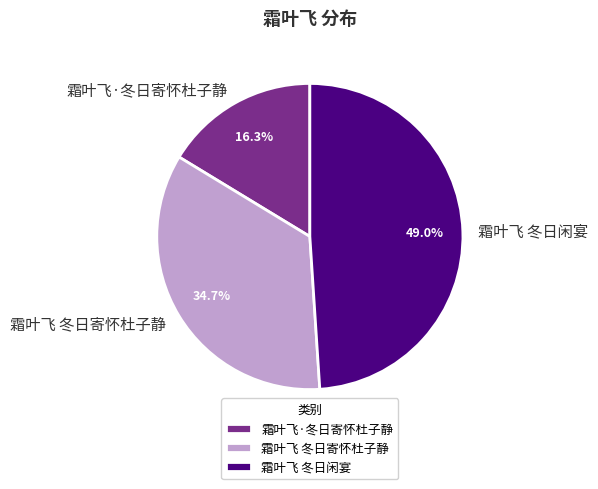

The 霜叶飞 冬日寄怀杜子静 slice represents 35% of the pie. True or false?

True